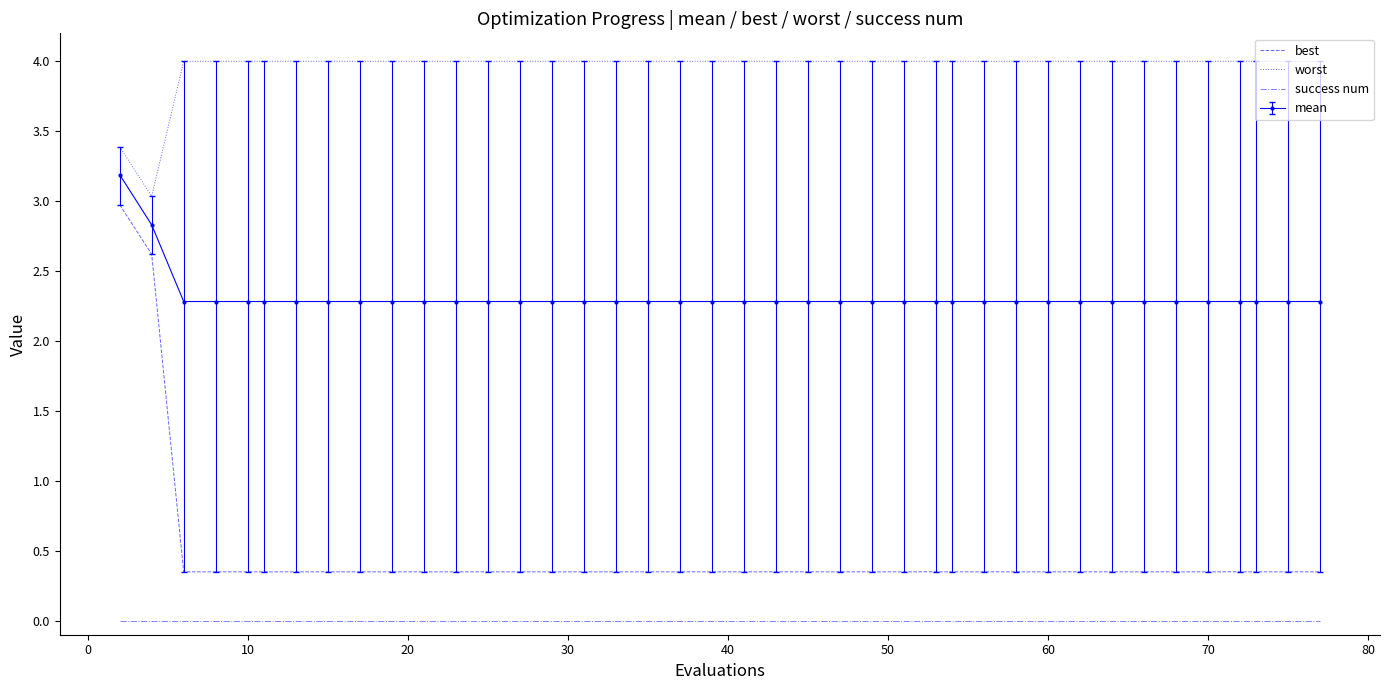

What are all the series names shown in the legend?

best, worst, success num, mean